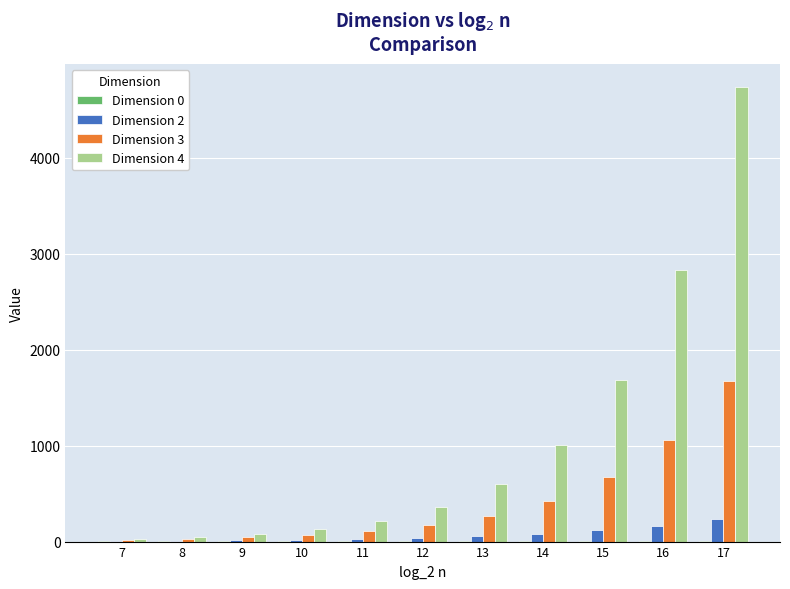

True or false: Dimension 2 has a value of 10.8 at 8.

True